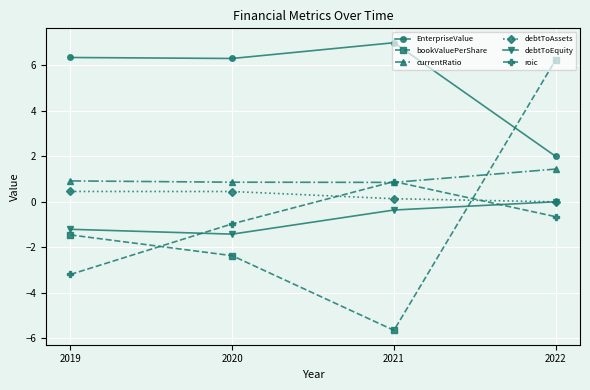

At which category does roic reach its first local peak?

2021